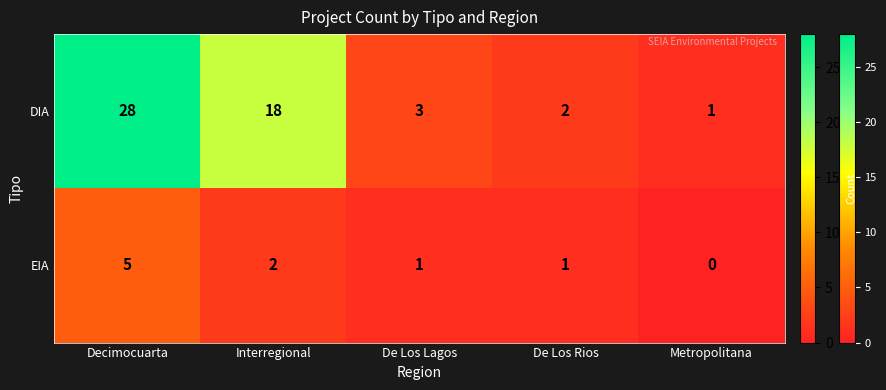

The EIA series shows 1 at De Los Rios. True or false?

True